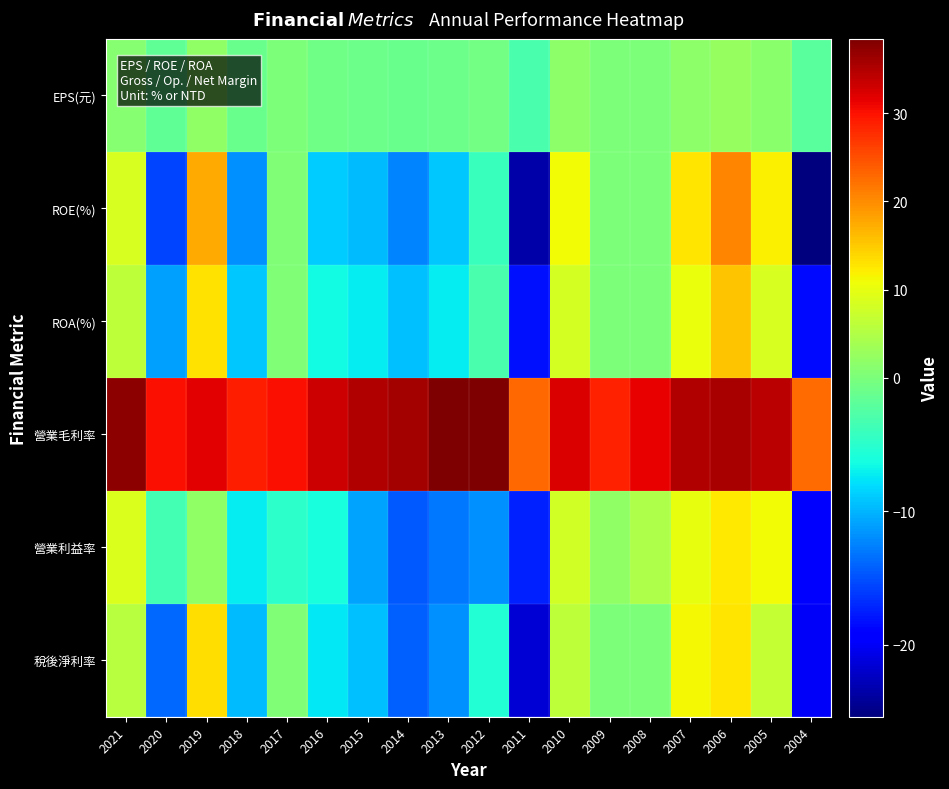

Which series has the widest spread of values?

ROE(%)